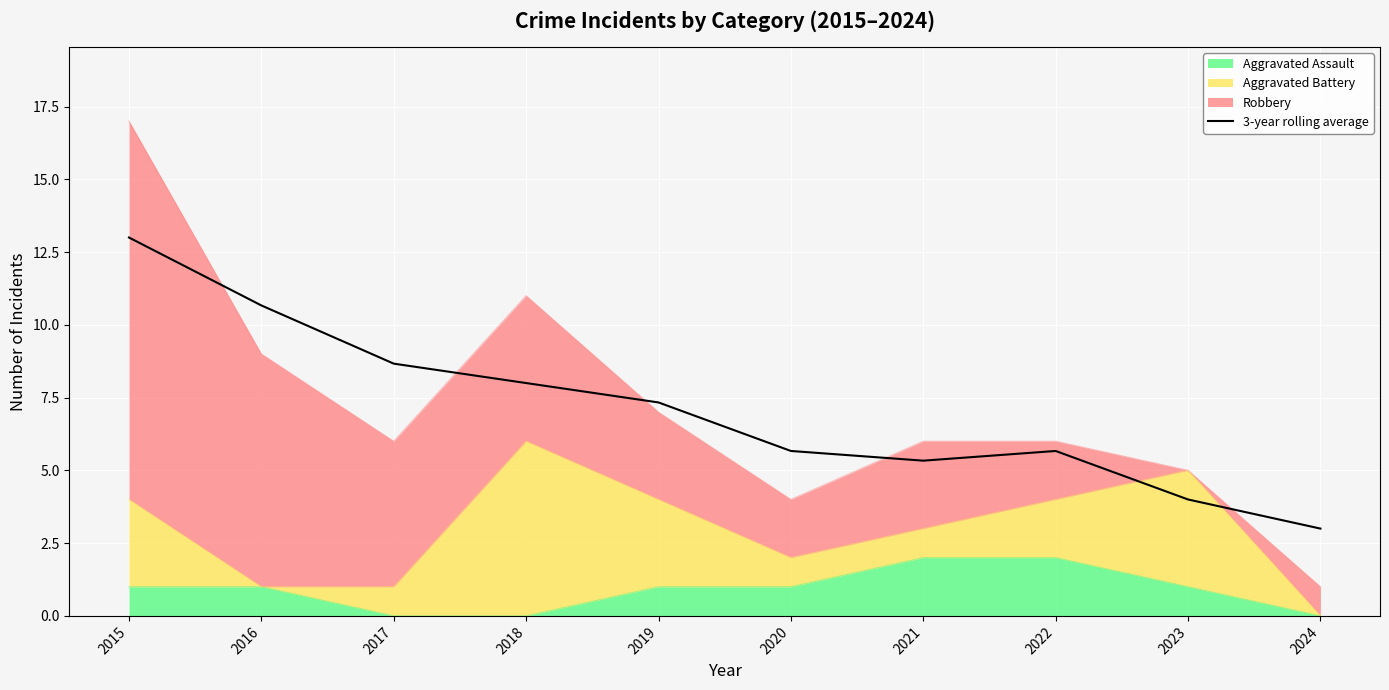

Reading left to right, what are all the values shown in this chart?

2015=13.0	2016=10.7	2017=8.7	2018=8.0	2019=7.3	2020=5.7	2021=5.3	2022=5.7	2023=4.0	2024=3.0